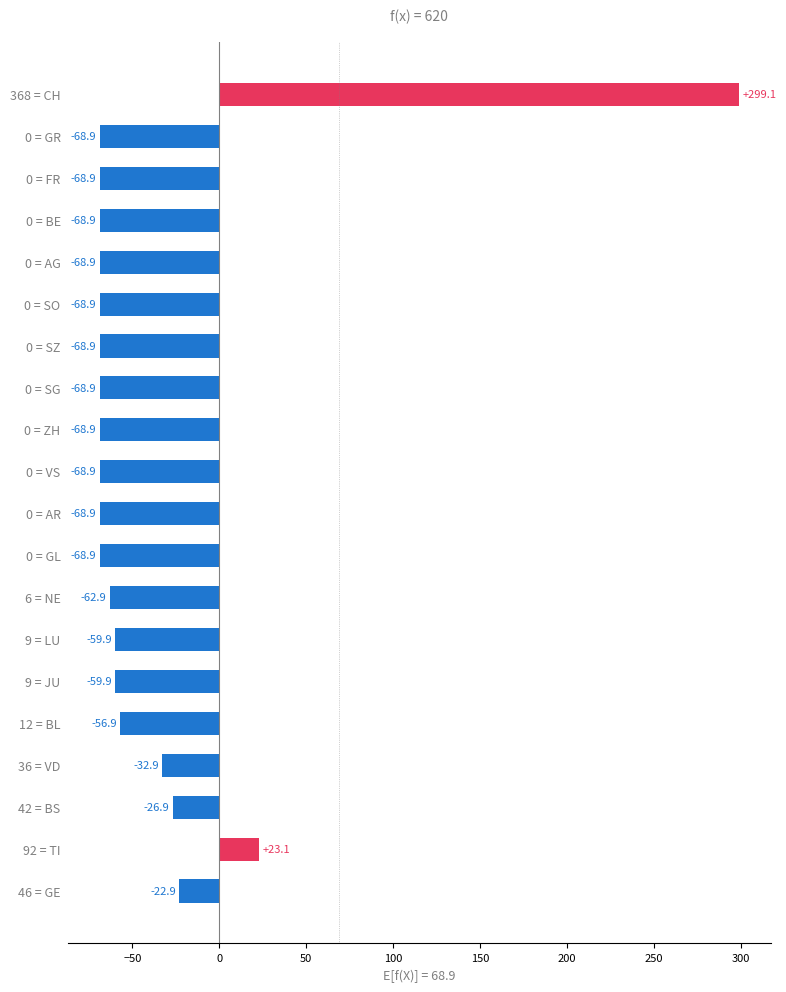

Is it true that the value at 0 = GL is -68.9?

True